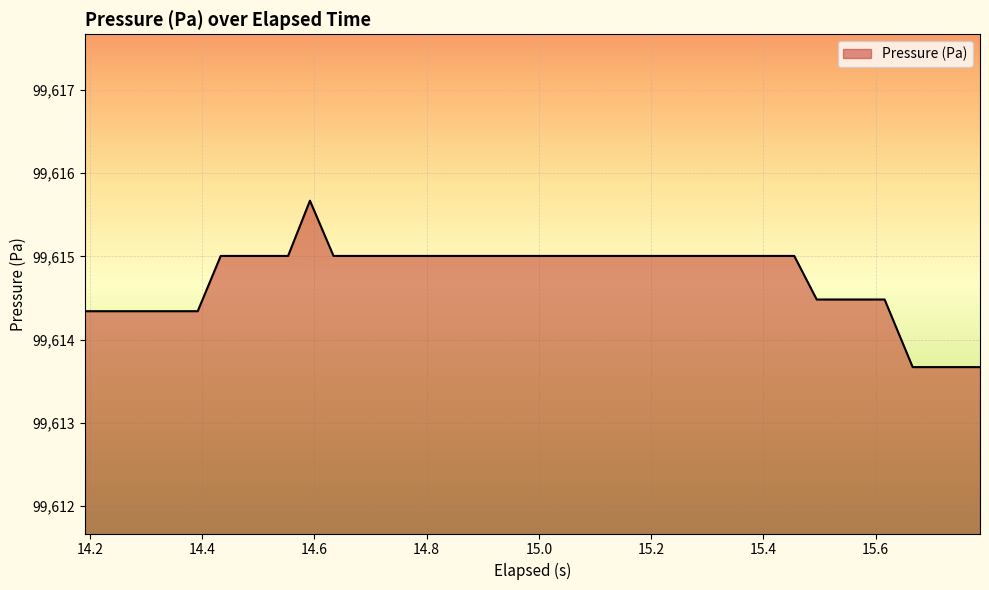

What is the maximum value shown in the chart?

99615.7